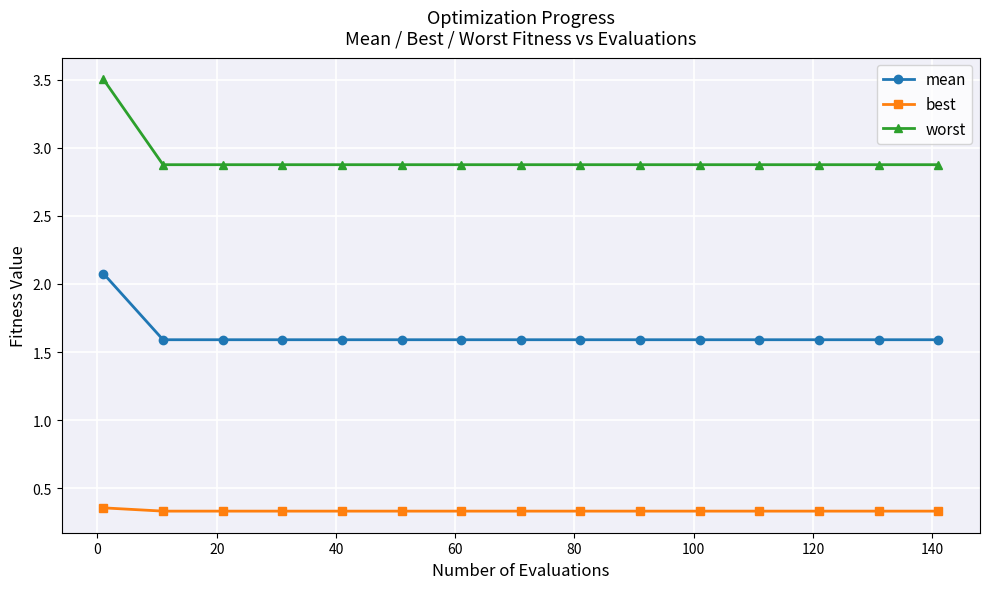

Which series has the largest total across all categories?

worst